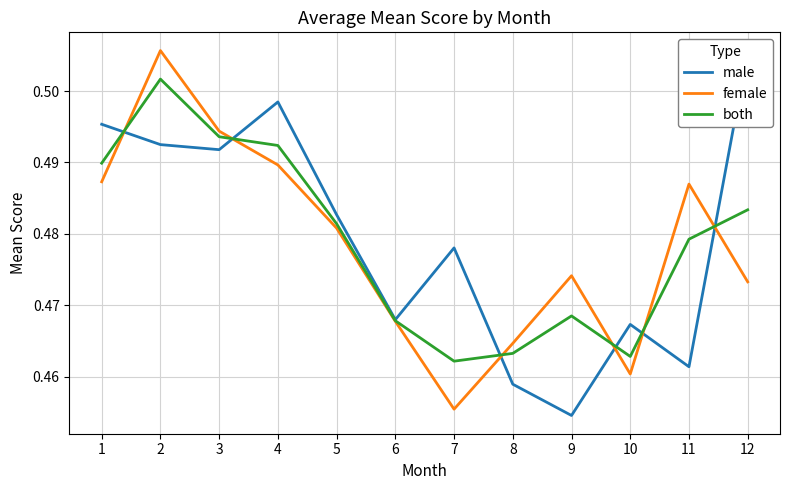

At 3, list the series in order from smallest to largest.

male, both, female